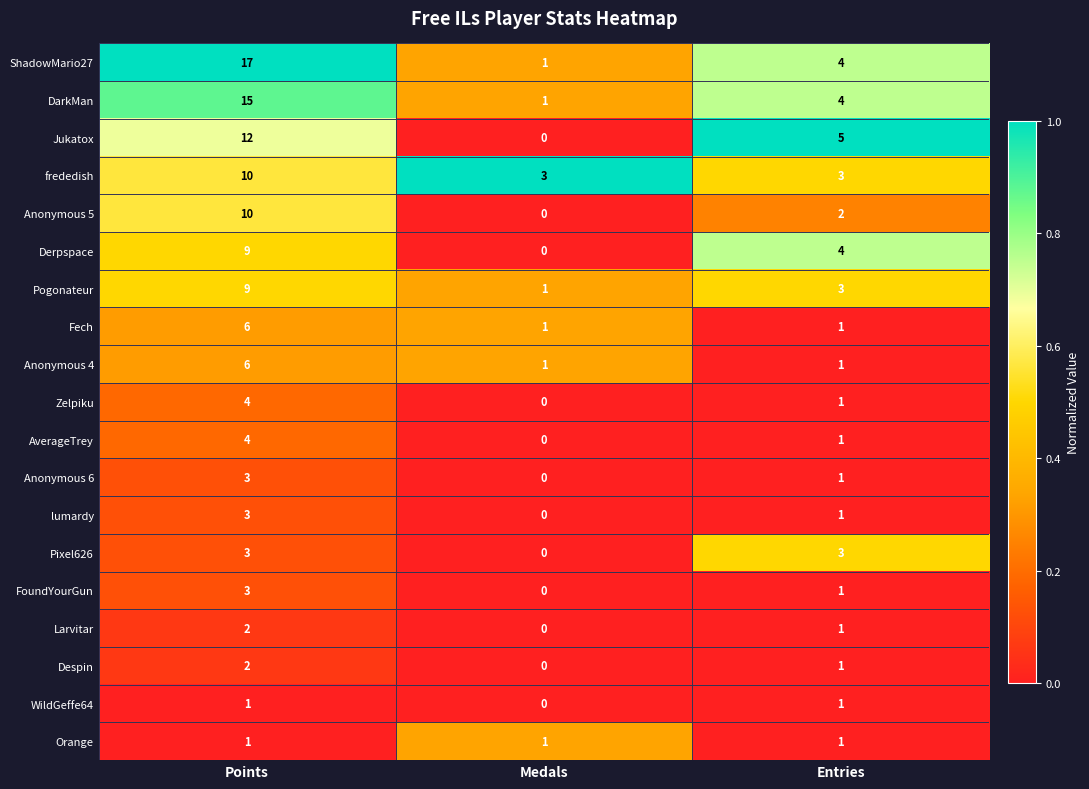

Where does the lumardy series first go above 1?

Points